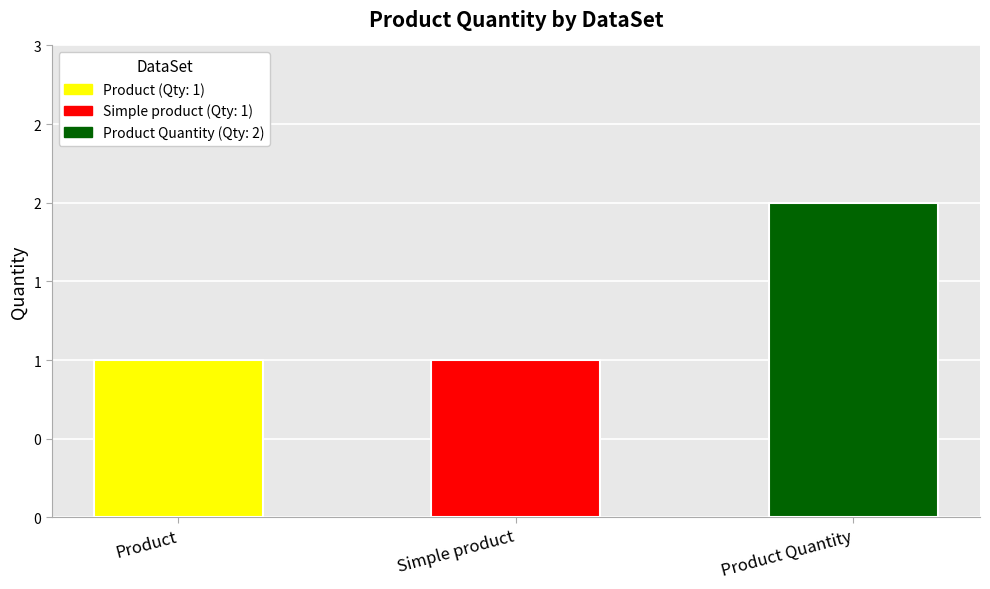

Reading left to right, what are all the values shown in this chart?

1	1	2